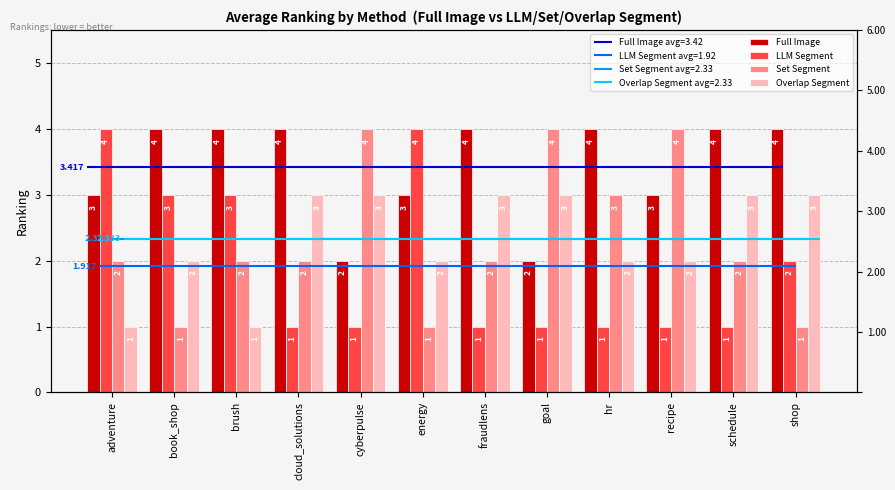

What position from the left is cyberpulse?

5